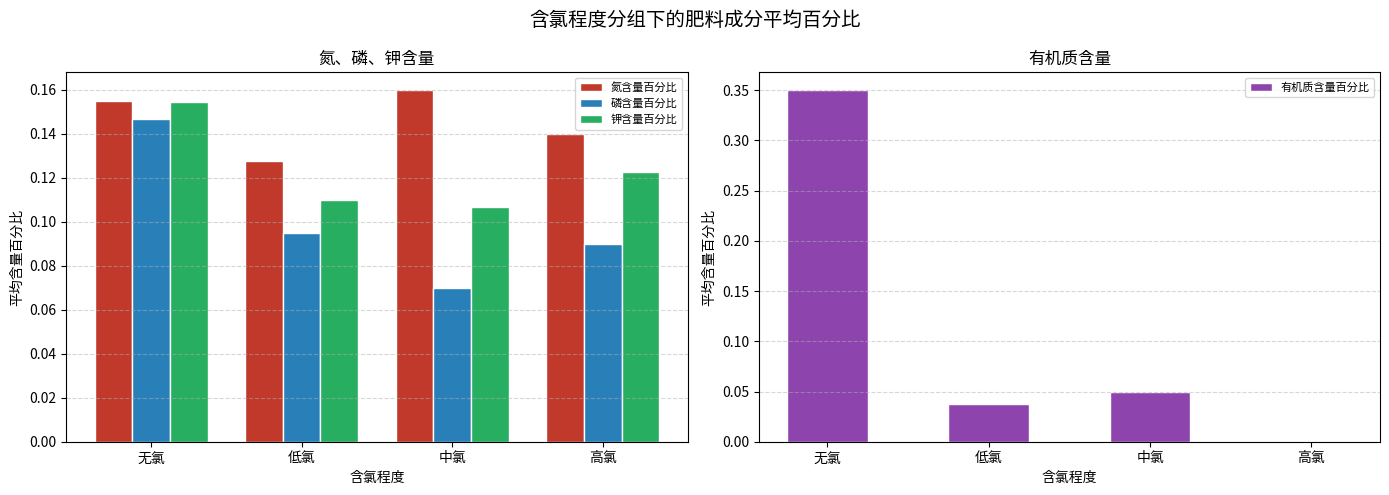

What position from the left is 高氯?

4